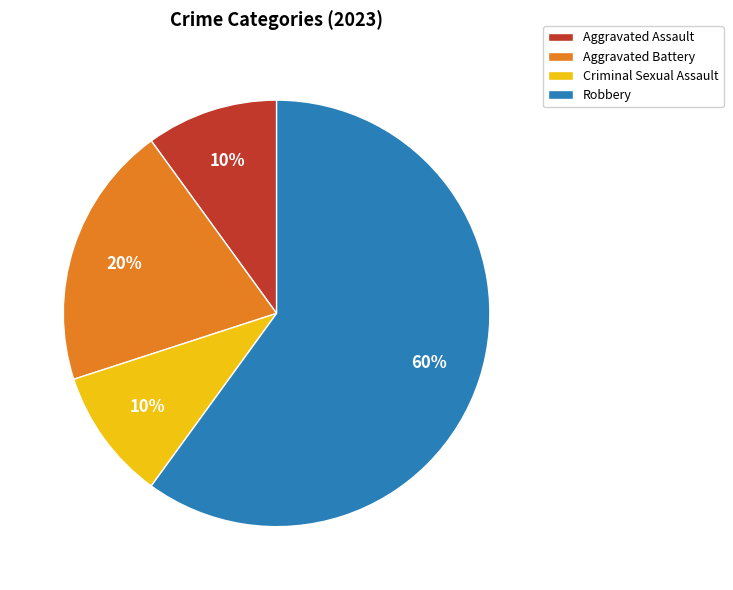

Does any single category account for the majority?

Yes